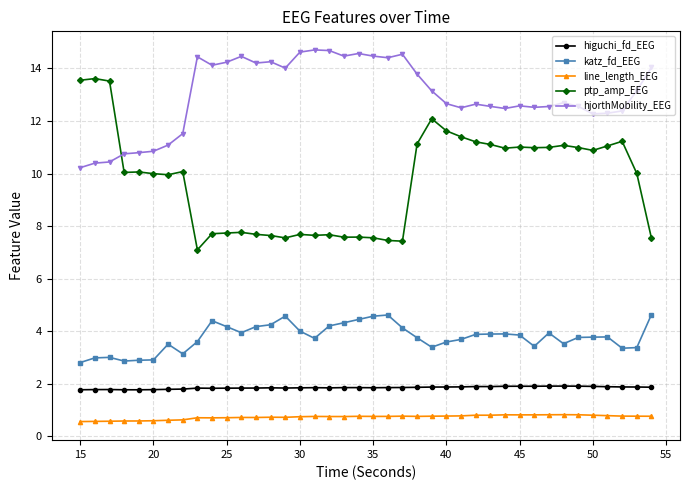

What is the value of the ptp_amp_EEG point at the 40th from the left?

7.5